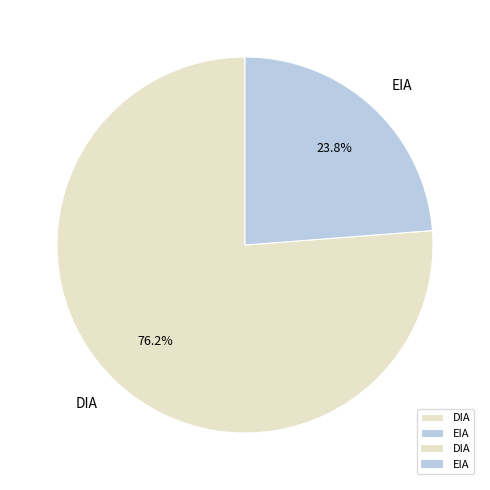

Count the number of slices in the pie.

2